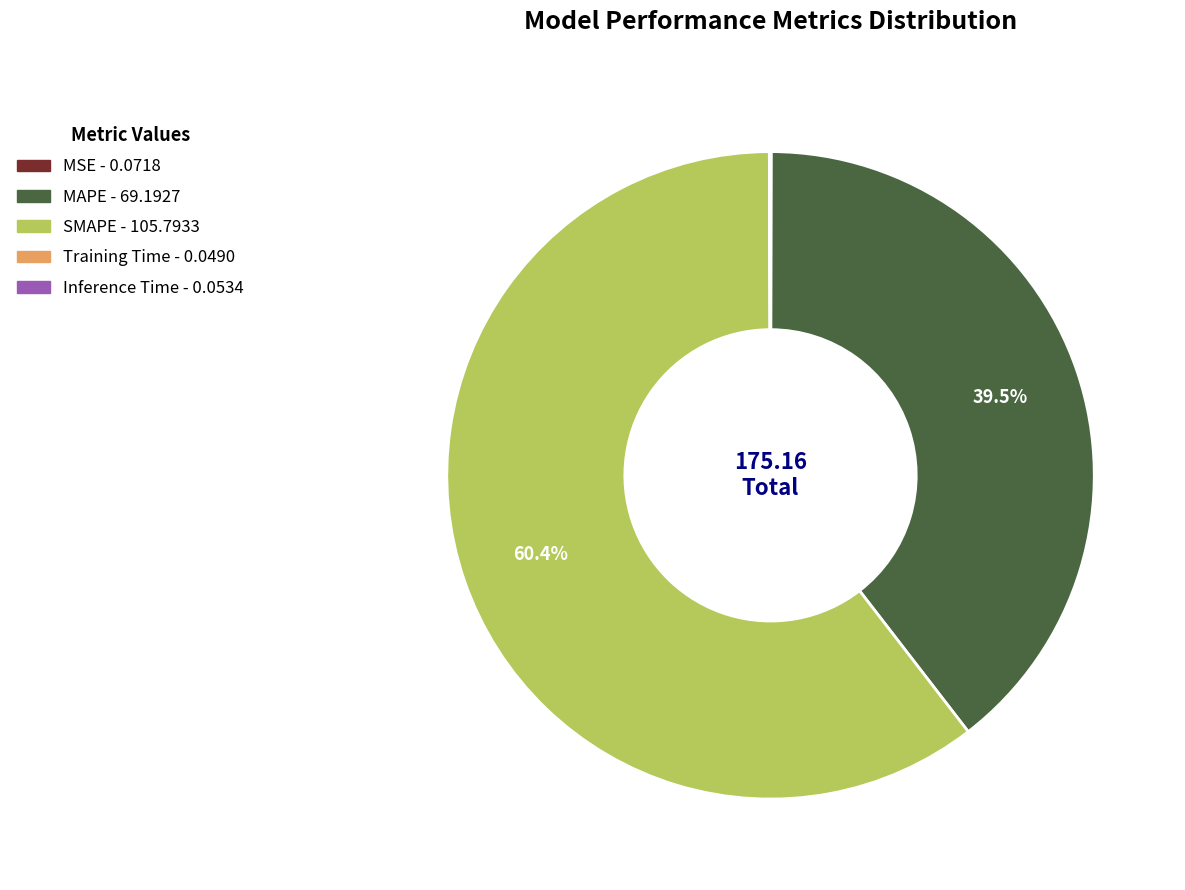

Which has a higher value, MAPE or SMAPE?

SMAPE